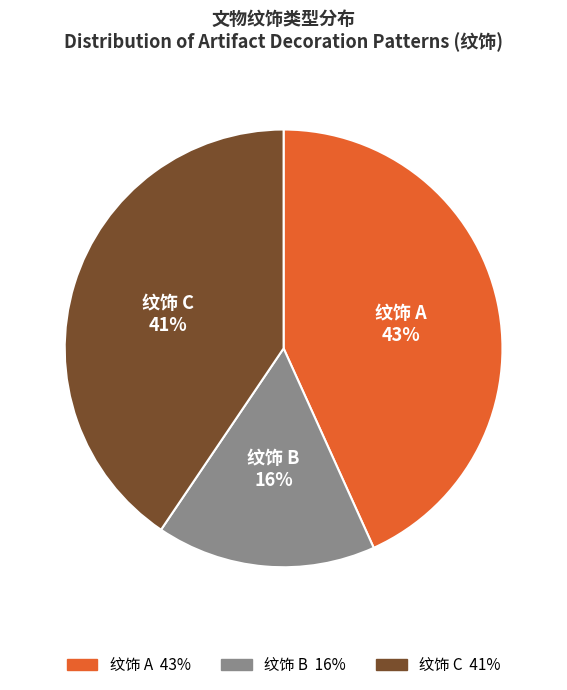

To the nearest percent, what is the average slice percentage?

33%